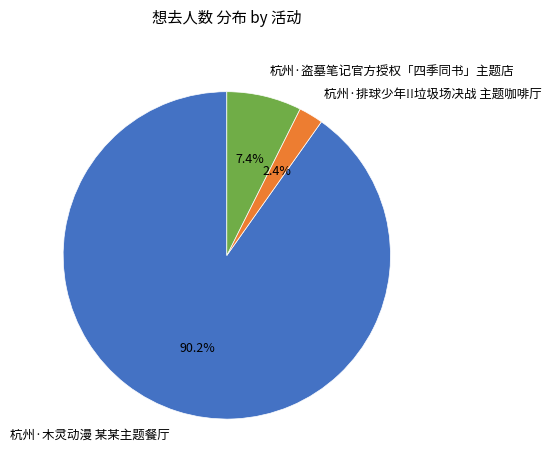

Combined, what portion of the pie is 杭州·盗墓笔记官方授权「四季同书」主题店 and 杭州·木灵动漫 某某主题餐厅?

97.6%